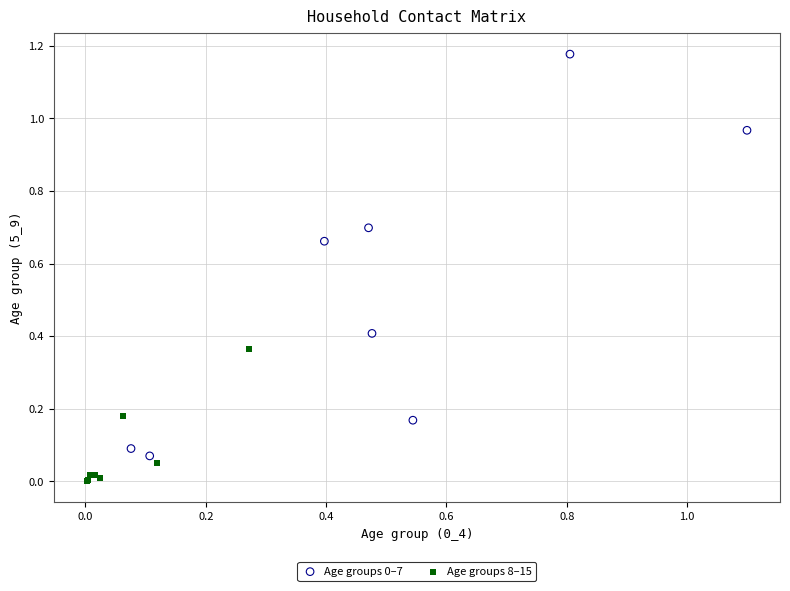

Which series reaches the minimum Y coordinate?

Age groups 8–15